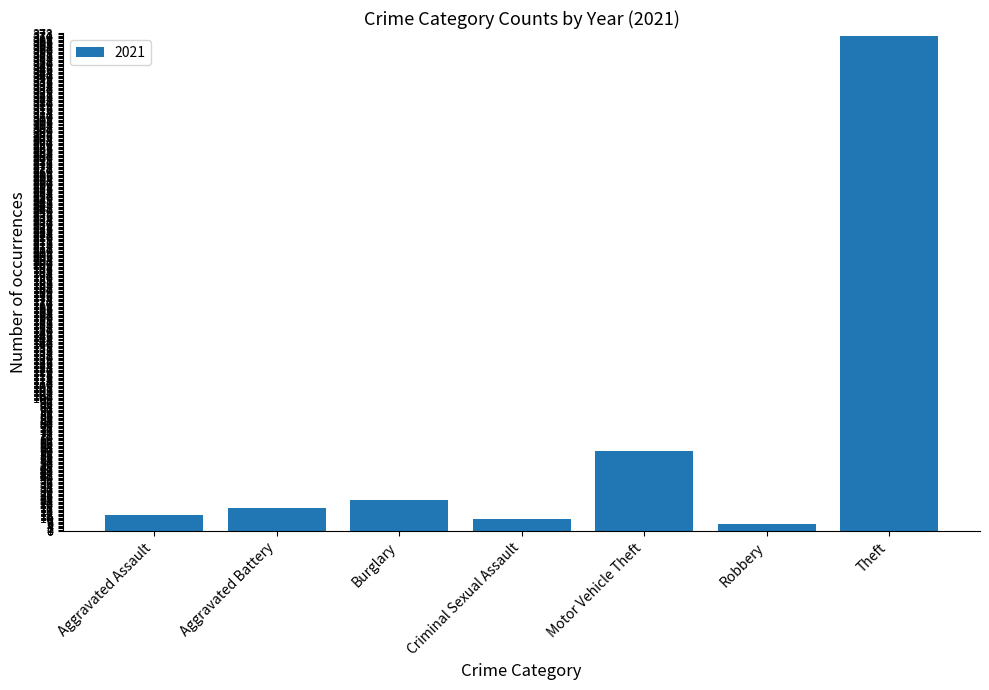

Reading left to right, what are all the values shown in this chart?

Aggravated Assault=12	Aggravated Battery=17	Burglary=23	Criminal Sexual Assault=9	Motor Vehicle Theft=60	Robbery=5	Theft=371